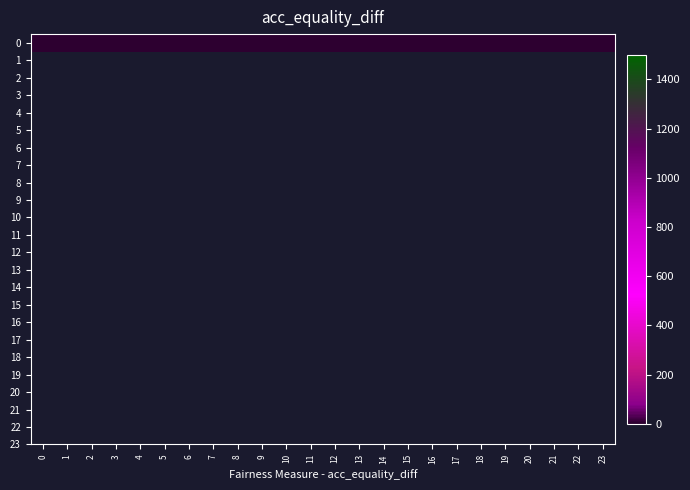

The value at 13 is 0.0. True or false?

False